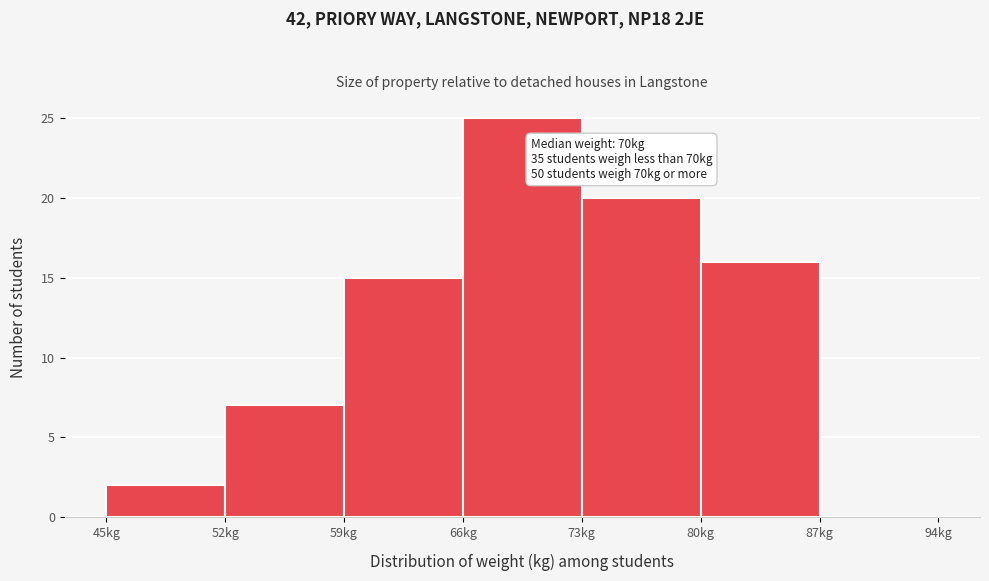

Over which range of the x-axis is the bar tallest?

66 to 73